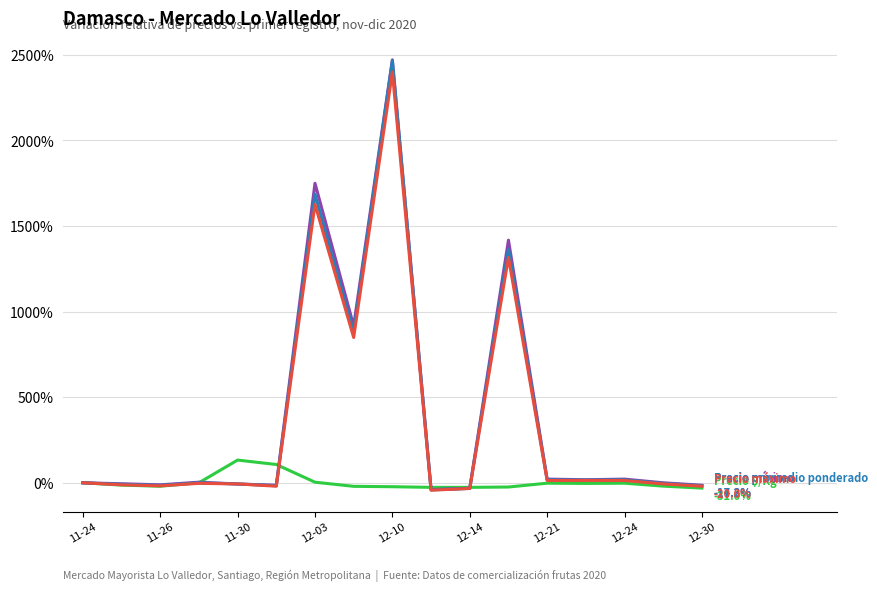

What is the greatest value displayed?

2471.4